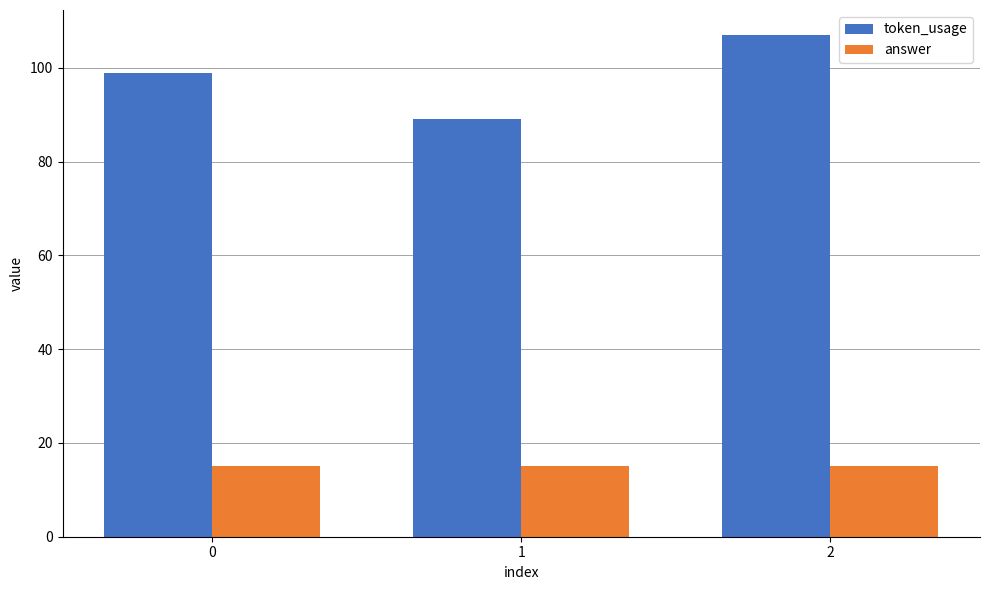

Rank the series at 2 from highest to lowest value.

token_usage, answer